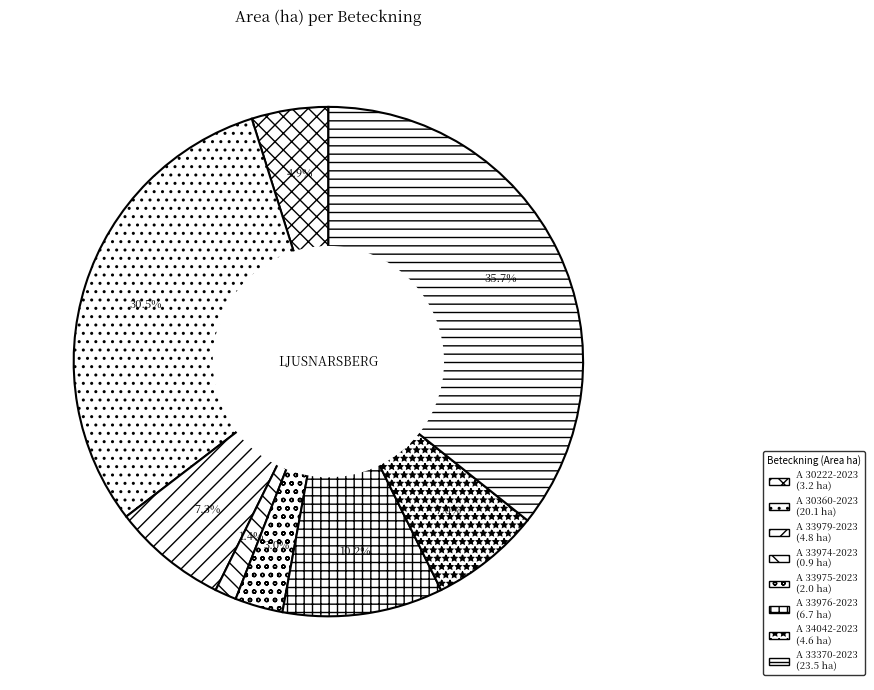

Is it true that A 33370-2023 is 36% of the pie?

True